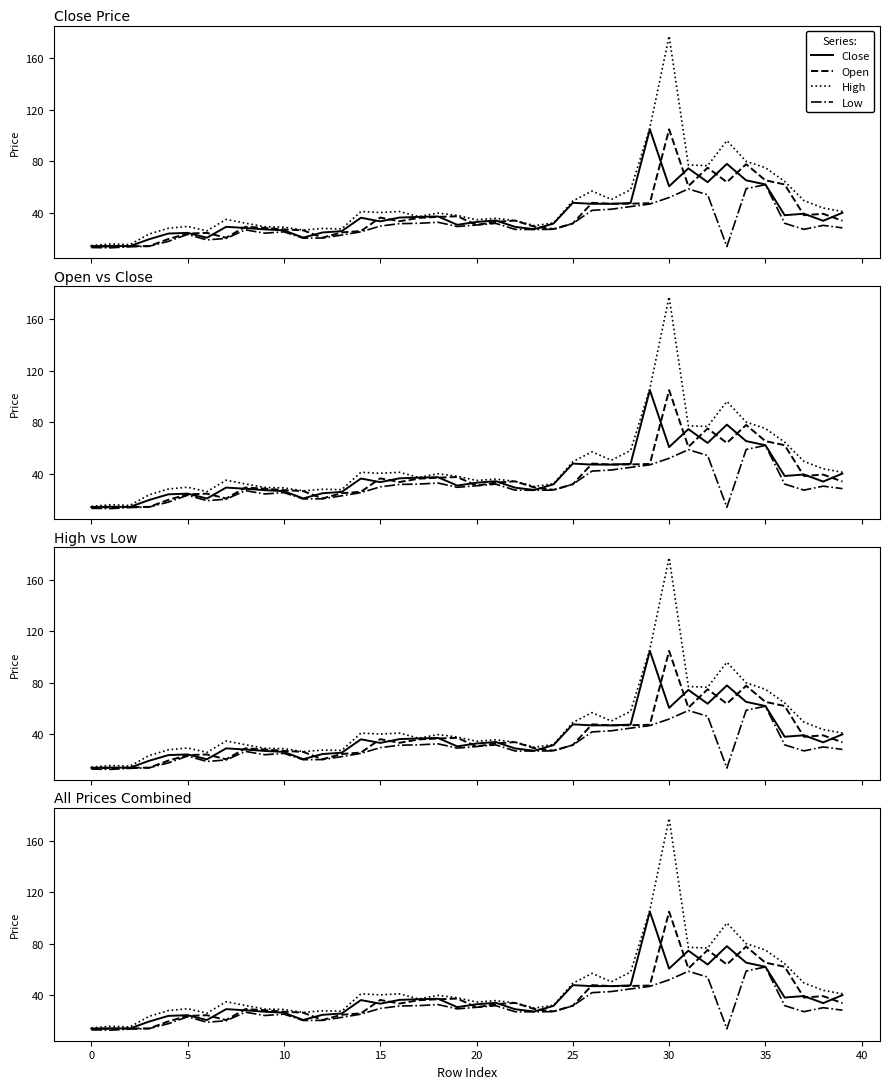

True or false: Open has a value of 33.8 at 39.

True